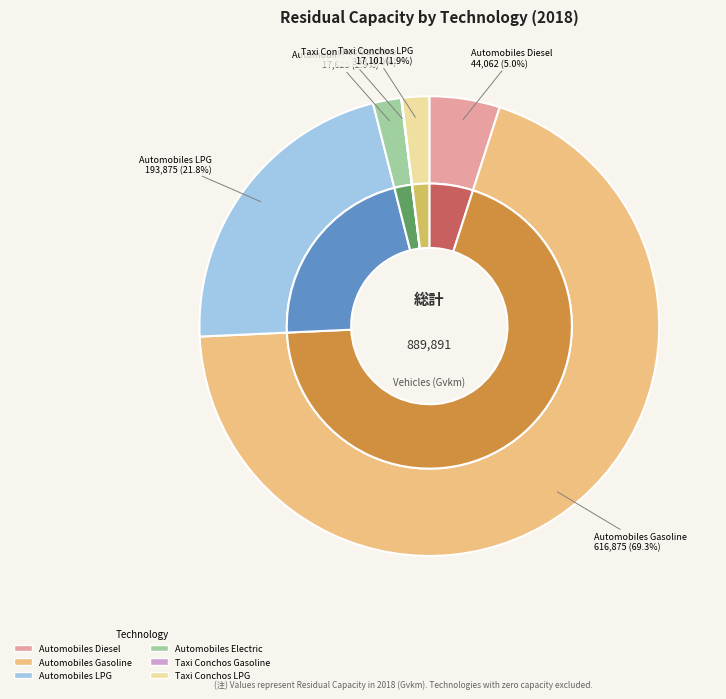

Does Automobiles LPG account for over 50% of the chart?

No